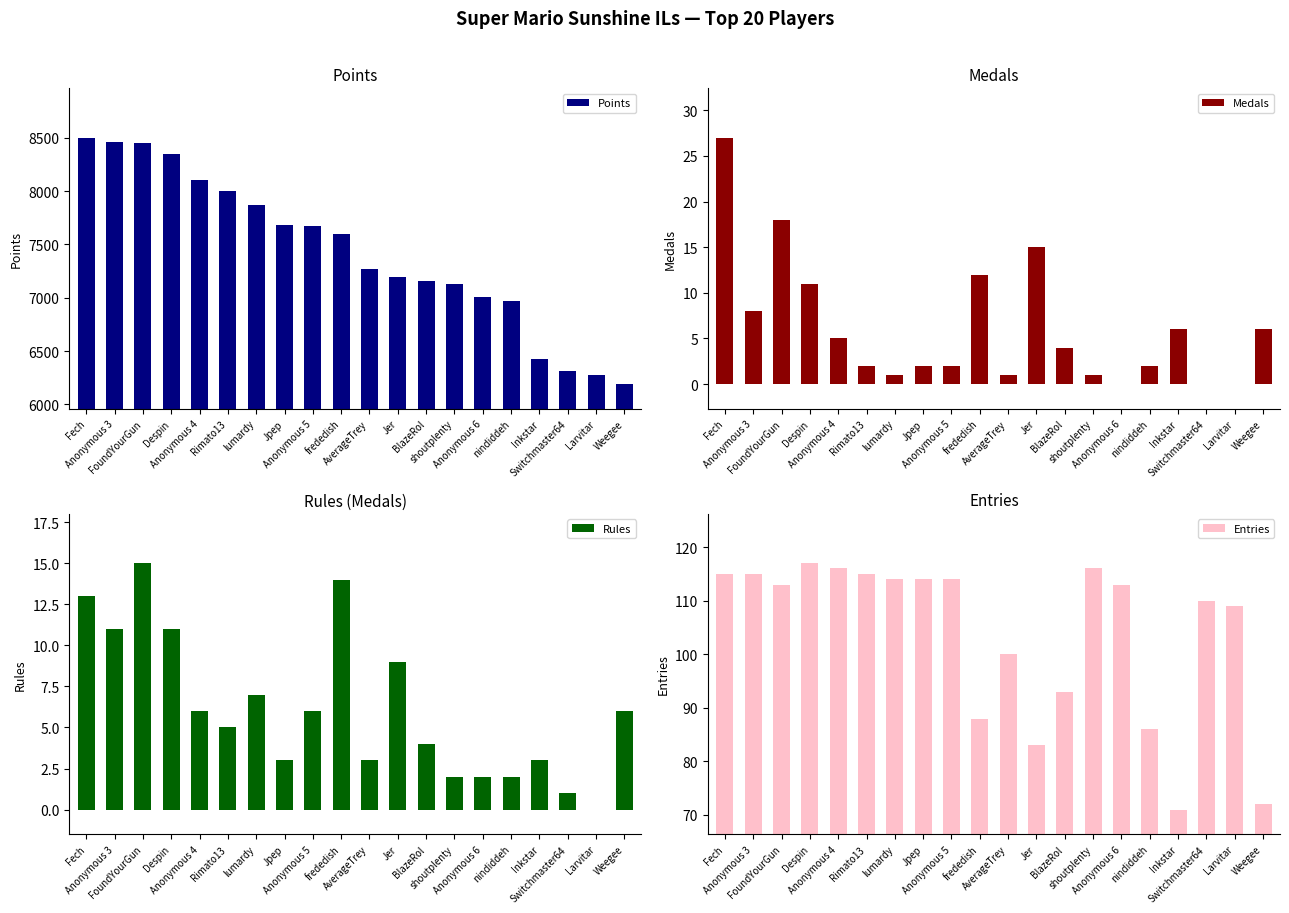

Reading left to right, what are all the values shown in this chart?

Points: 8502	8463	8453	8351	8107	8004	7870	7687	7674	7595	7271	7197	7154	7133	7003	6973	6430	6314	6273	6191
Medals: 27	8	18	11	5	2	1	2	2	12	1	15	4	1	0	2	6	0	0	6
Rules: 13	11	15	11	6	5	7	3	6	14	3	9	4	2	2	2	3	1	0	6
Entries: 115	115	113	117	116	115	114	114	114	88	100	83	93	116	113	86	71	110	109	72